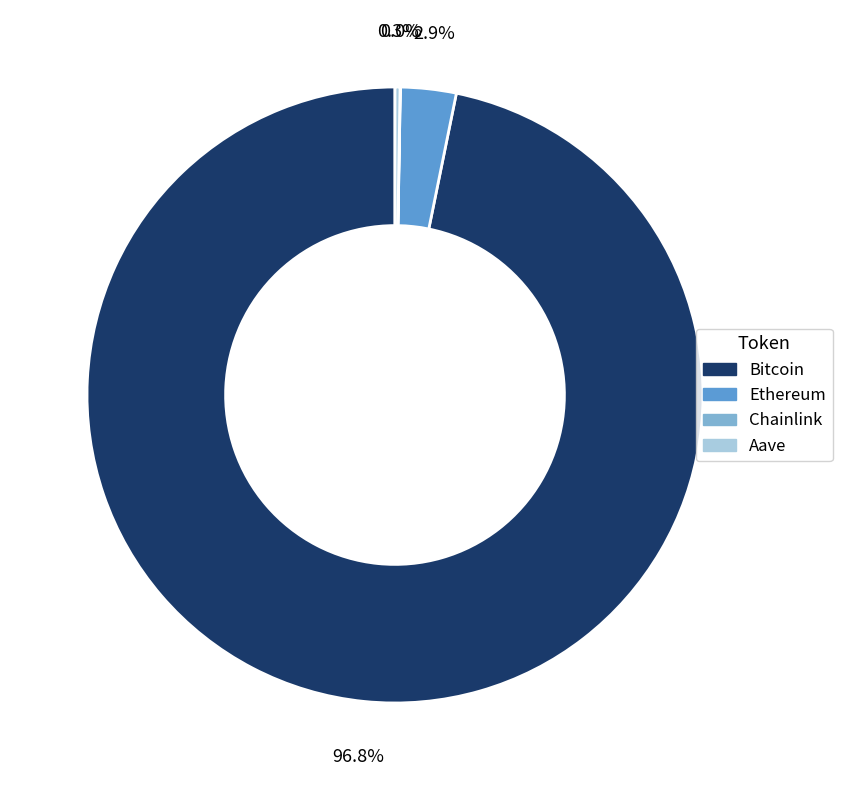

True or false: Ethereum accounts for 8% of the total.

False